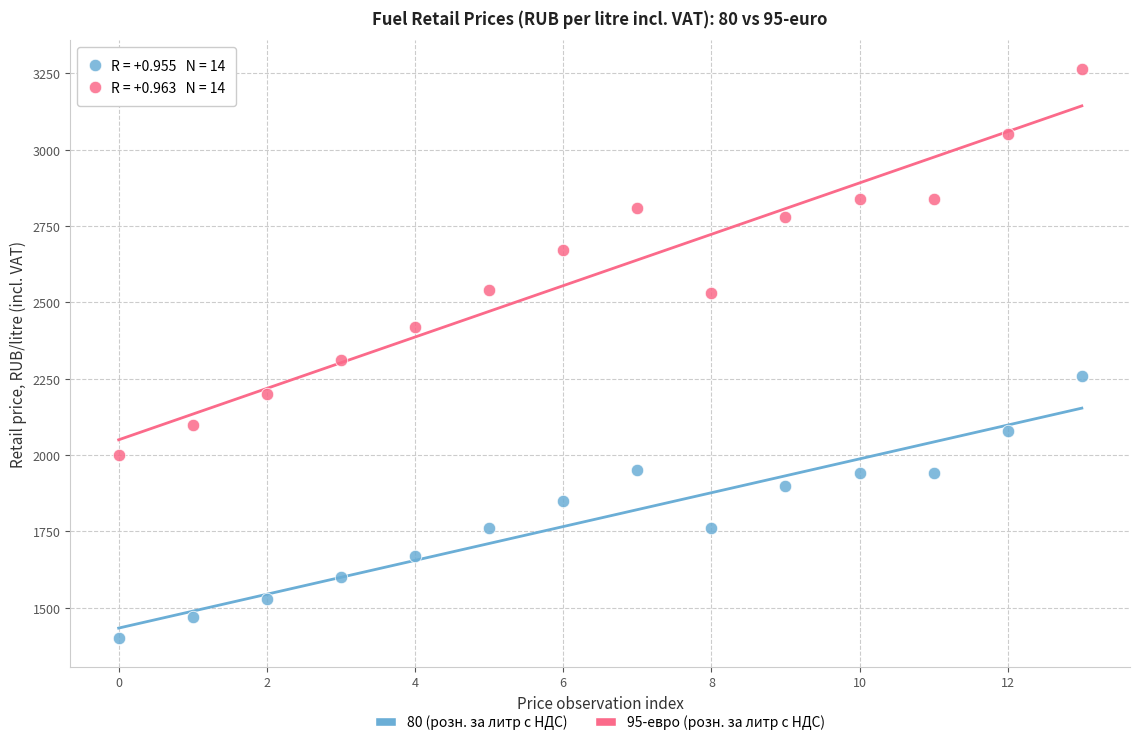

Across all data points, what is the range of Y values (max minus min)?

1865